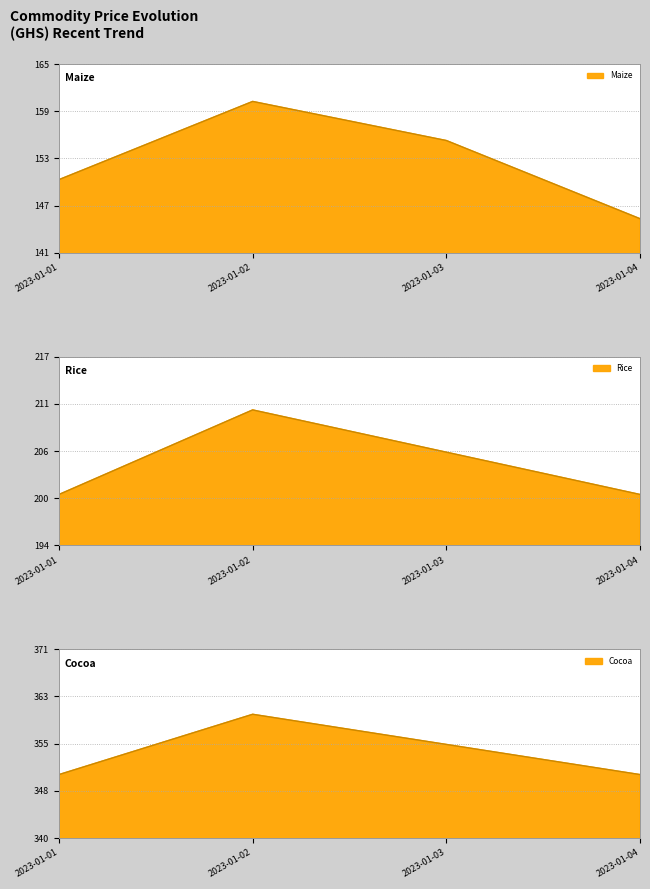

What is the highest value of the Rice series?

210.5